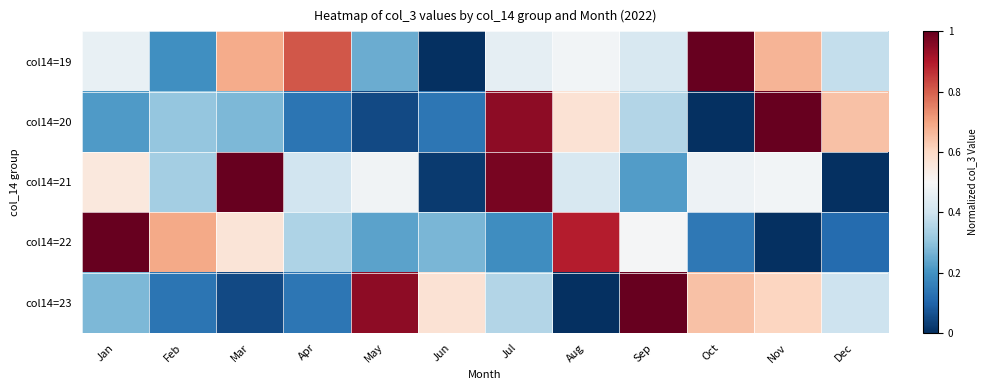

Rank the series at Dec from lowest to highest value.

col14=21, col14=22, col14=19, col14=23, col14=20